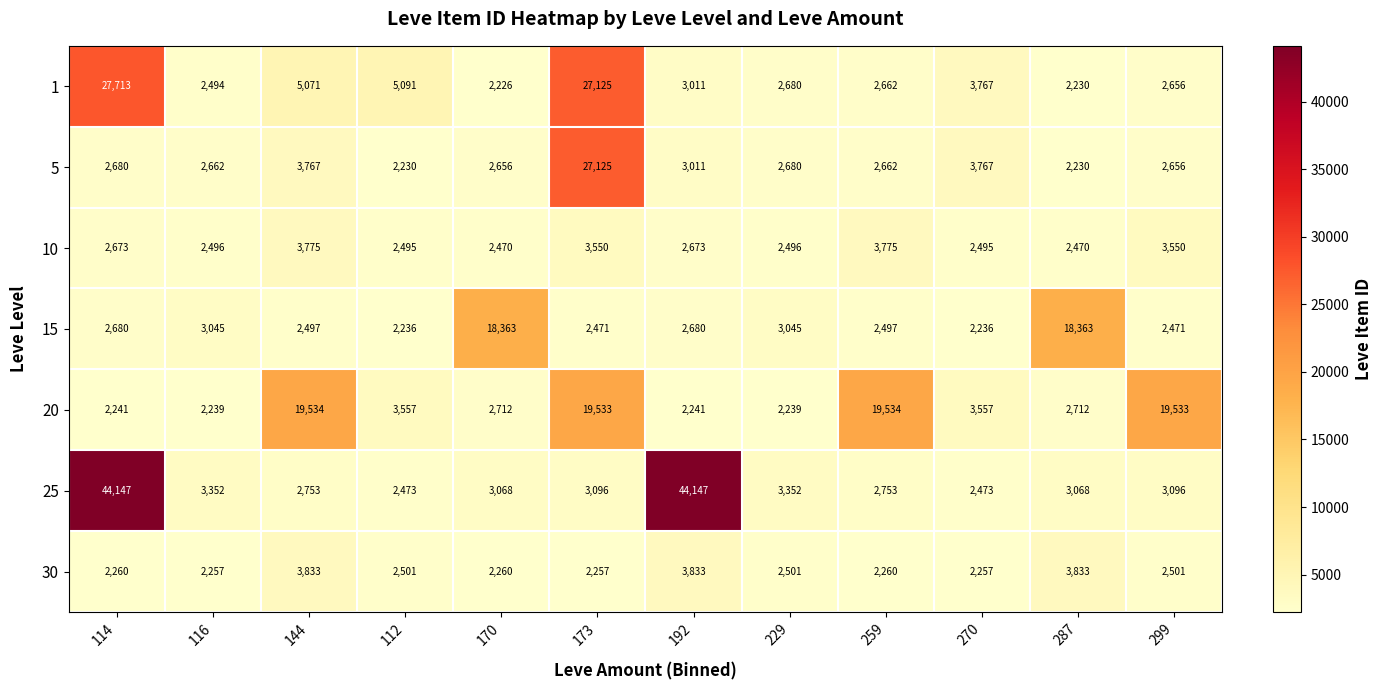

What is the approximate value of 15 at 112, to the nearest 100?

2200